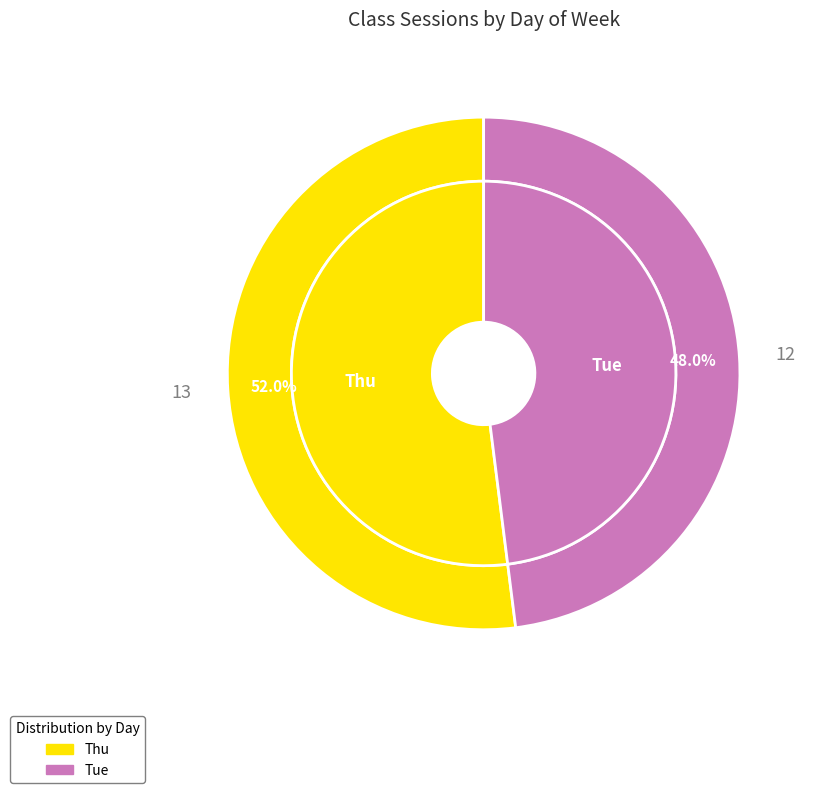

How many slices are in this pie chart?

2